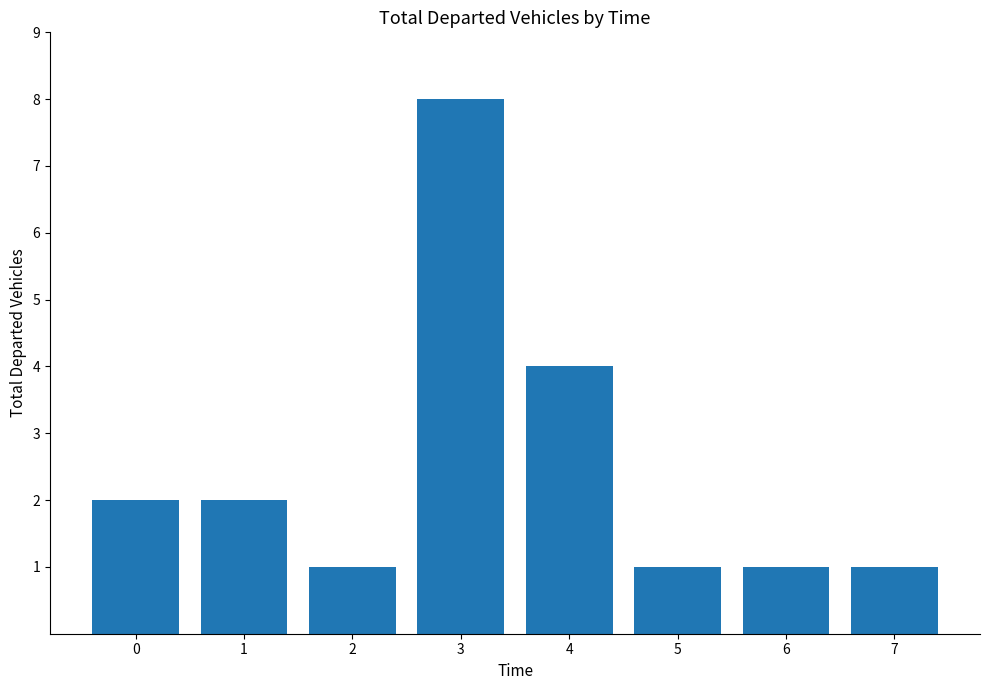

Reading left to right, extract all data points from this chart.

2	2	1	8	4	1	1	1